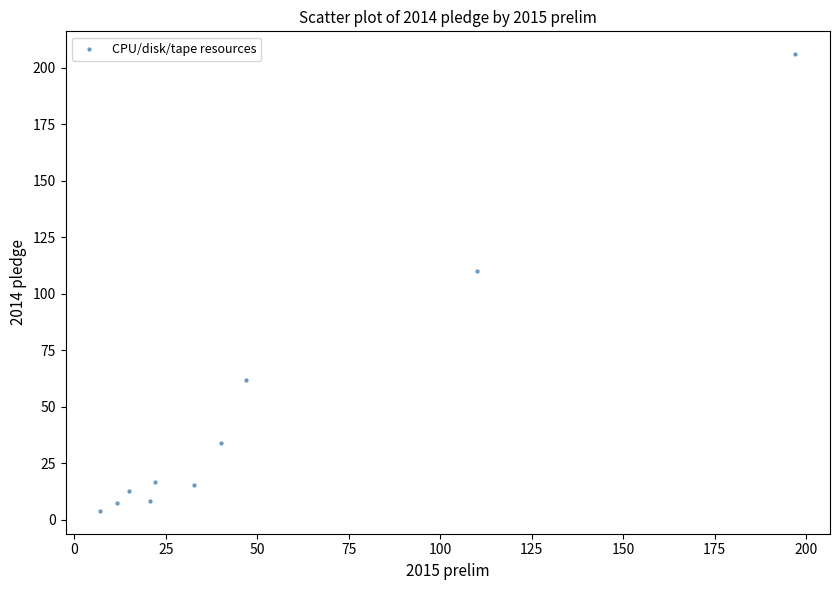

What is the average X value?

50.3